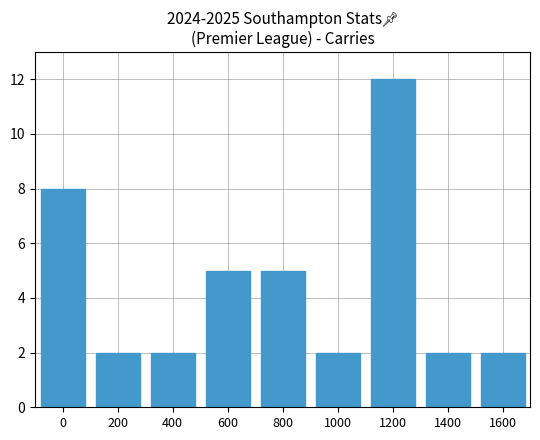

What is the change in value from 1000 to 1200?

+10